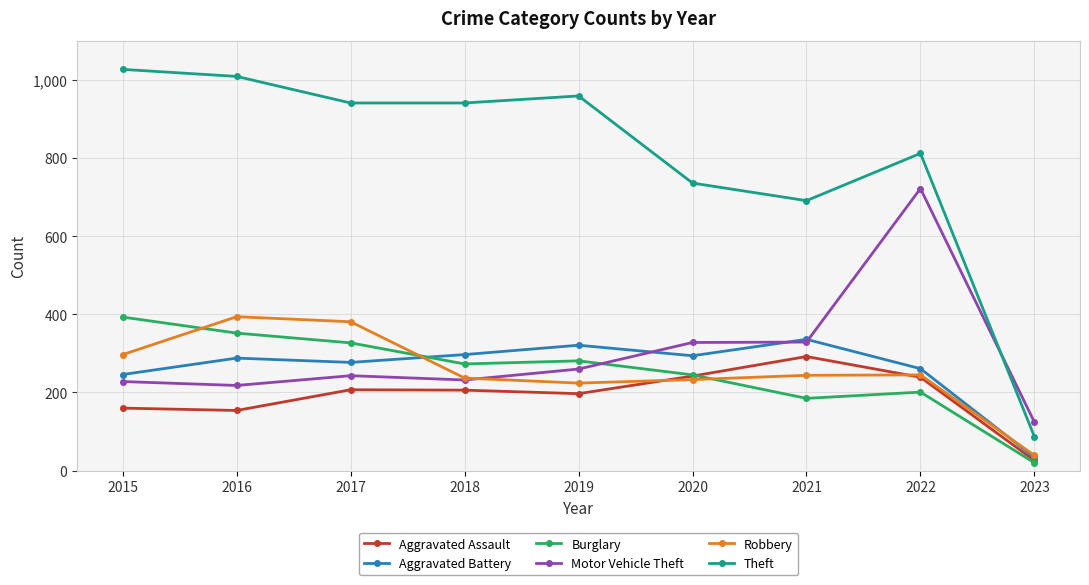

How many distinct data groups are displayed?

6